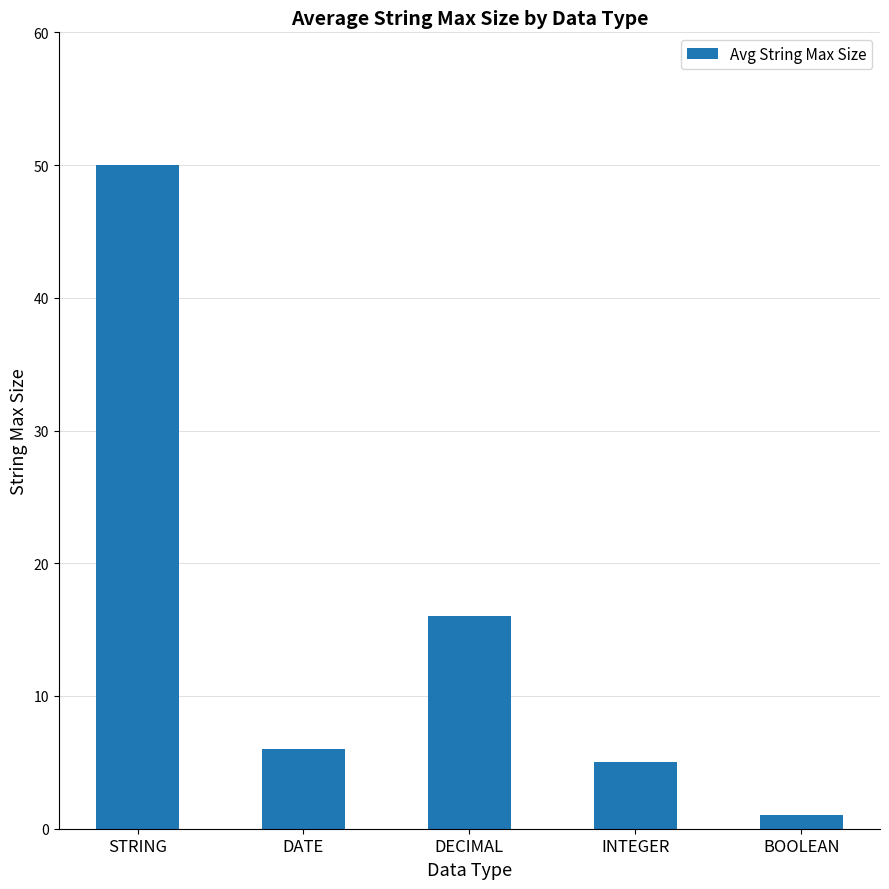

Reading left to right, transcribe all the data shown in this chart.

50	6	16	5	1